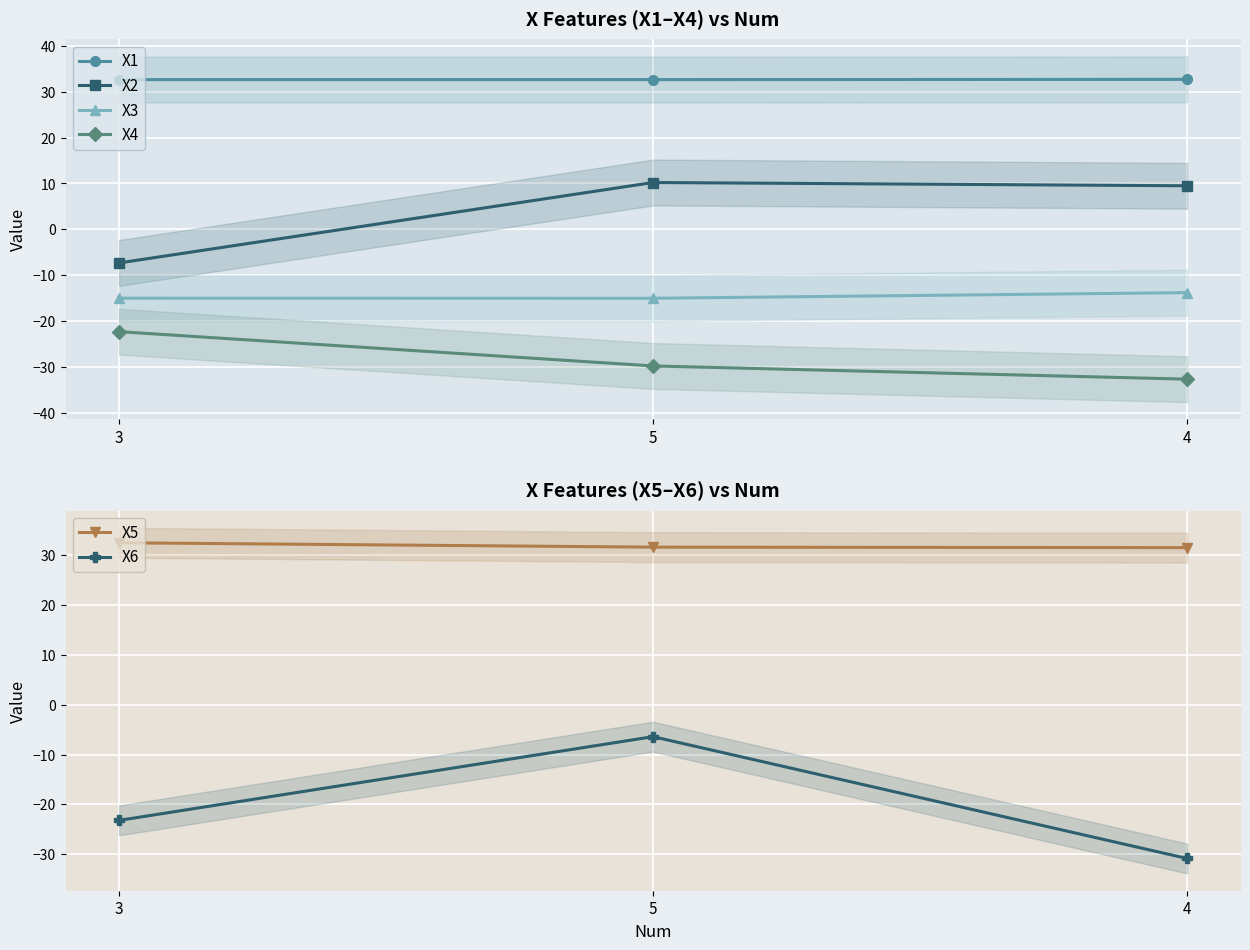

The X3 series shows -13.8 at 4. True or false?

True